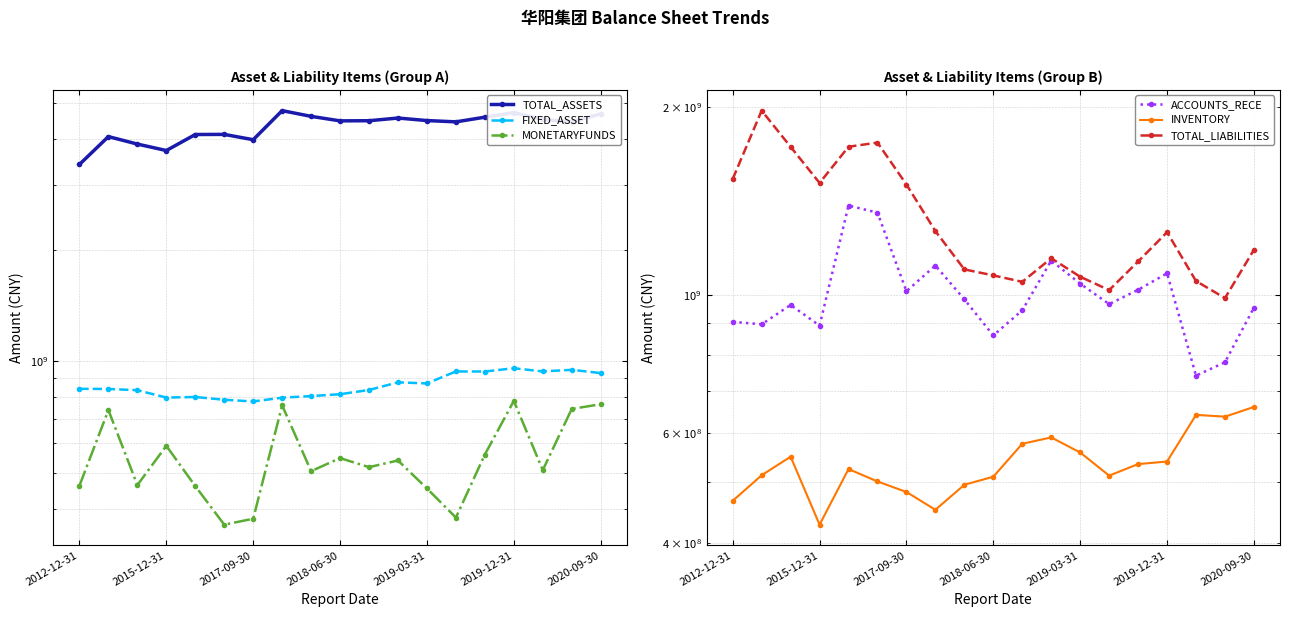

Reading left to right, transcribe all the data shown in this chart.

TOTAL_ASSETS: 3405980209.9	4050669724.2	3866505823.5	3714117014.4	4103594654.3	4106761536.8	3972791378.6	4760970982.6	4594473561.4	4467555092.2	4471488873.9	4546900638.1	4476059550.5	4439967614.8	4570929548.1	4702137896.1	4511631998.1	4438086648.9	4666174727.1
FIXED_ASSET: 842633047.2	841996326.5	835380805.9	798099535.1	800878636.3	787236801.5	778931466.8	797513953.5	805548202.7	814788505.8	836671117.5	877378767.3	871458390.0	938905583.3	938558222.1	957829896.5	939068543.2	948482390.4	929487904.2
MONETARYFUNDS: 461175446.9	738219904.5	462859978.5	590949322.4	459937093.2	361775375.3	375372309.9	760122985.9	504701187.7	547463104.8	517494826.2	539414155.5	453215315.1	378086071.1	559789642.8	781669616.0	507999752.2	743325615.9	765795913.9
ACCOUNTS_RECE: 904501863.0	896281820.9	962610308.4	892119461.7	1389843392.8	1353494456.1	1012788416.3	1113639716.5	982834582.6	860151409.9	943833184.7	1133995499.4	1041505668.9	965574742.8	1018125499.8	1081806036.2	741476667.3	779007650.5	953417066.9
INVENTORY: 467007178.9	513250064.4	549676807.3	427673288.1	525134109.3	501603421.3	482547321.0	451834909.8	495561084.4	510513236.5	576576169.4	590180335.4	558304197.1	512567229.5	534848137.3	539982793.1	641464390.7	637258081.9	660552242.8
TOTAL_LIABILITIES: 1532875205.5	1972942557.9	1726155135.7	1510470702.4	1726717376.9	1753286954.8	1501792699.4	1264397533.7	1097768415.0	1073641742.4	1048467644.6	1143752698.0	1068358872.2	1016848064.5	1130366710.7	1259270136.2	1051408536.2	987407006.9	1180252858.2